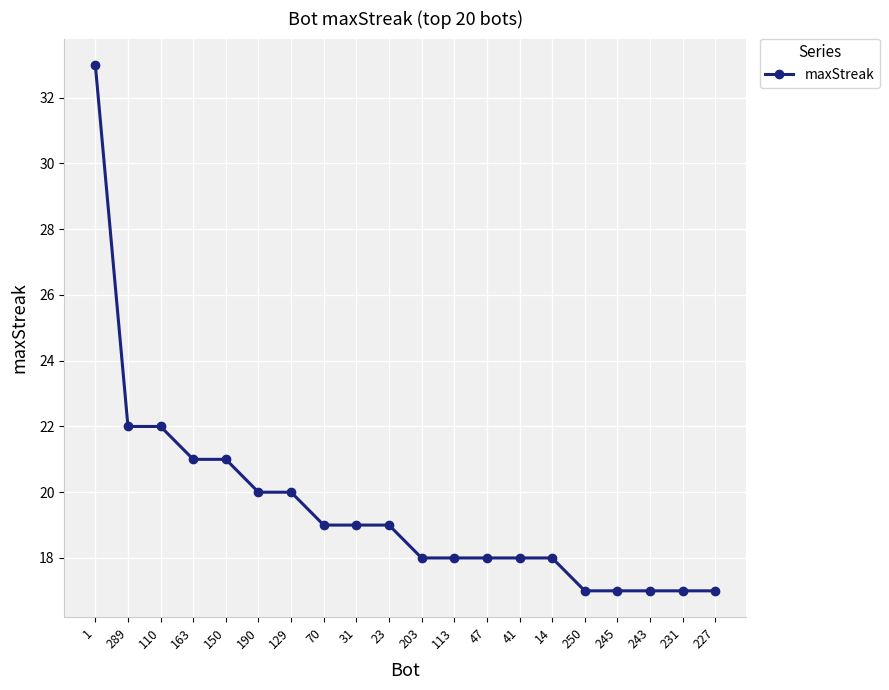

How many lines are shown in the chart?

1